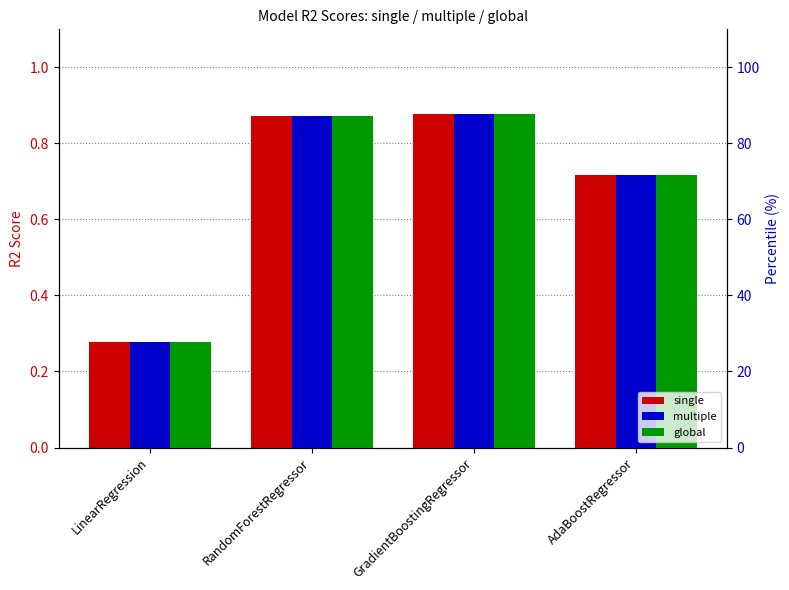

Reading left to right, transcribe all the data shown in this chart.

single: LinearRegression=0.3	RandomForestRegressor=0.9	GradientBoostingRegressor=0.9	AdaBoostRegressor=0.7
multiple: LinearRegression=0.3	RandomForestRegressor=0.9	GradientBoostingRegressor=0.9	AdaBoostRegressor=0.7
global: LinearRegression=0.3	RandomForestRegressor=0.9	GradientBoostingRegressor=0.9	AdaBoostRegressor=0.7